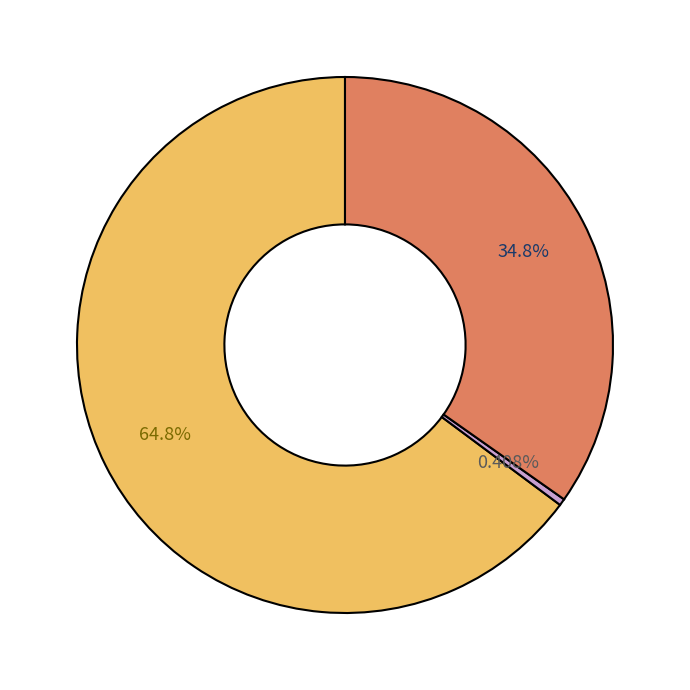

Does any single category account for the majority?

Yes